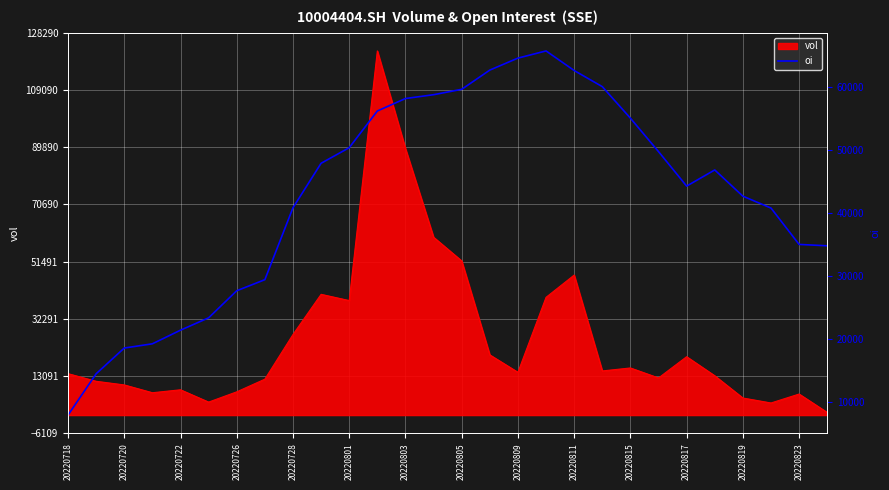

True or false: vol has a value of 24063 at 20220815.

False